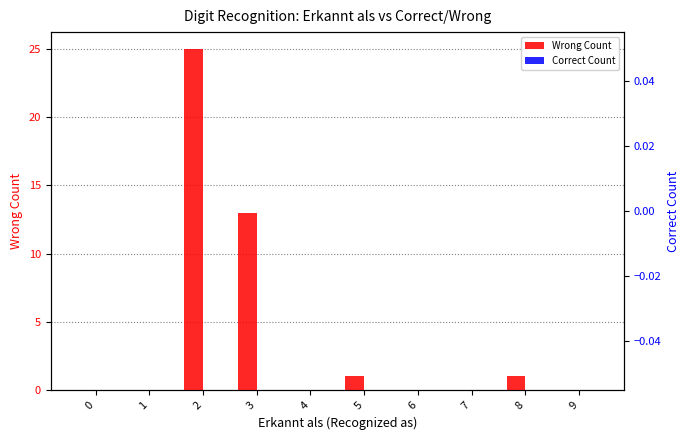

At how many categories does at least one series exceed 21?

1